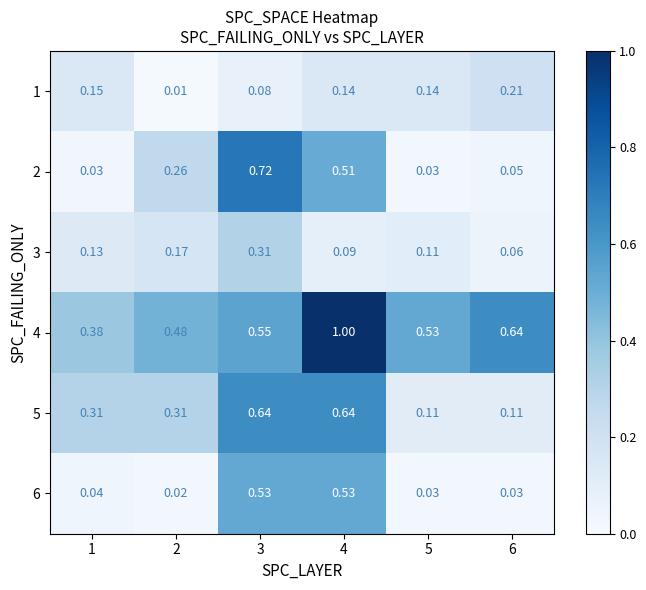

Which series has the largest range (max minus min)?

2